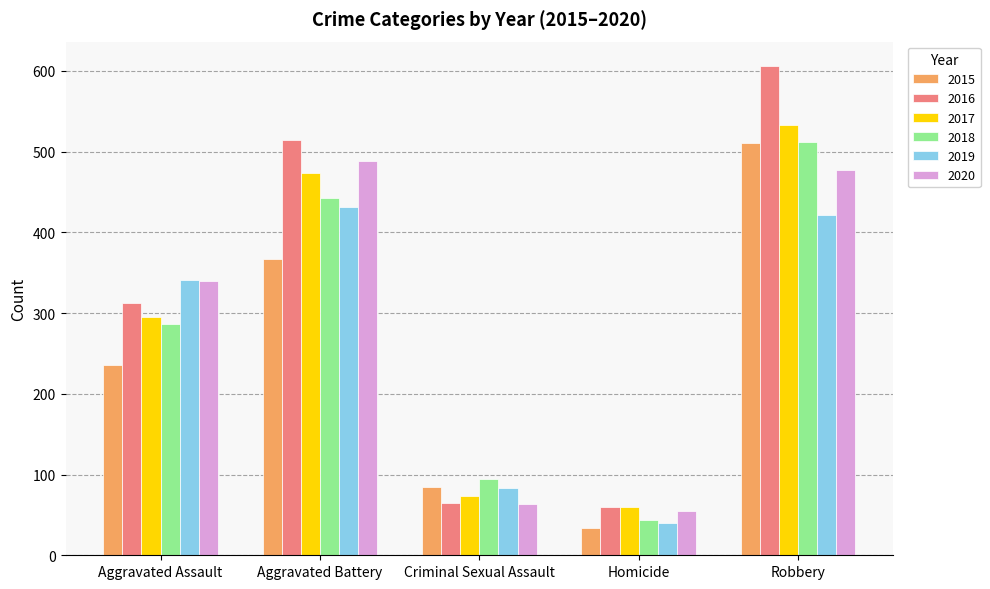

What is the label of the 3rd bar from the left?

Criminal Sexual Assault